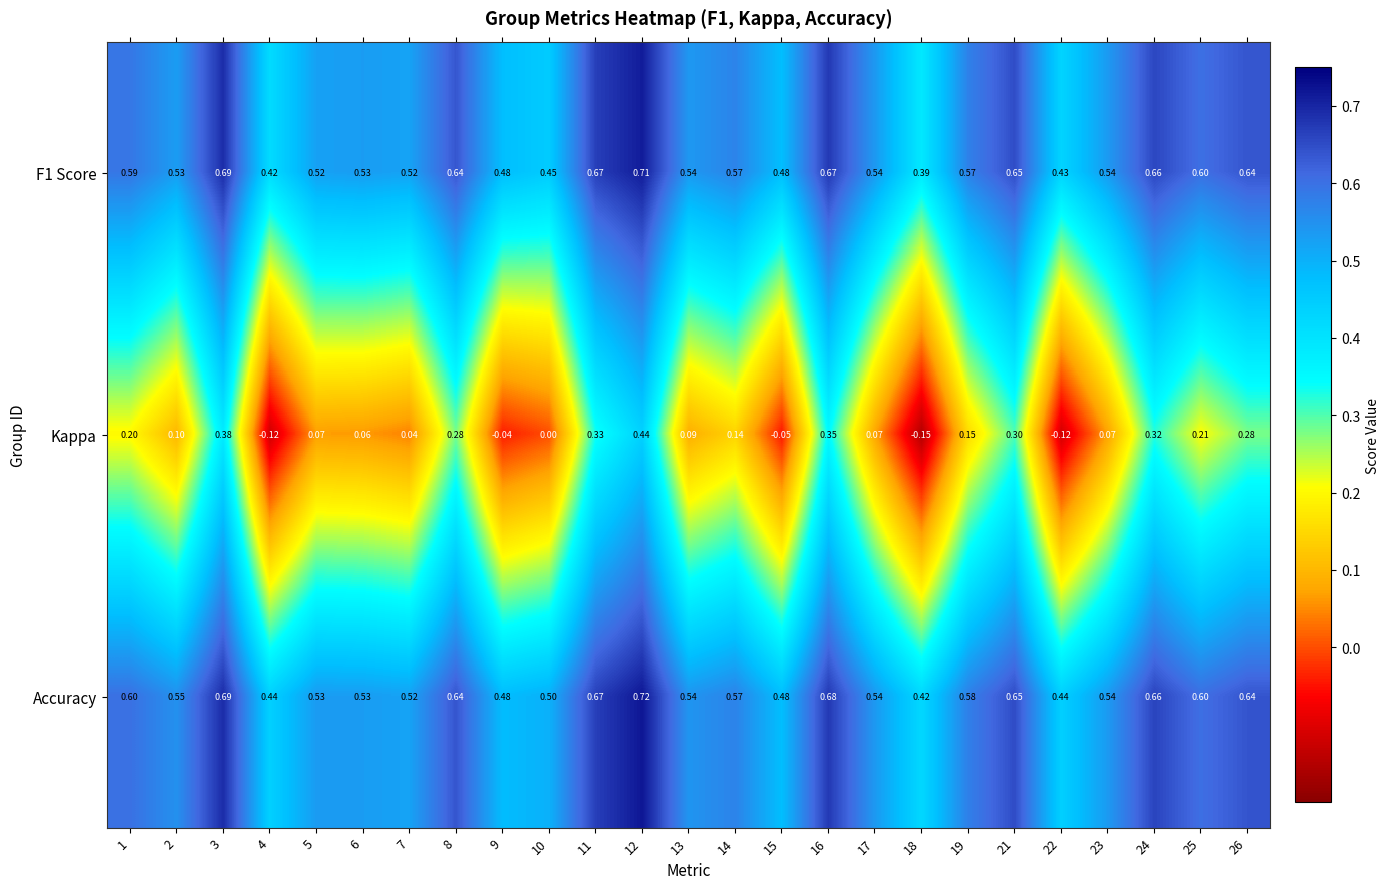

Is the value of Kappa at 26 greater than the value of F1 Score at 21?

No